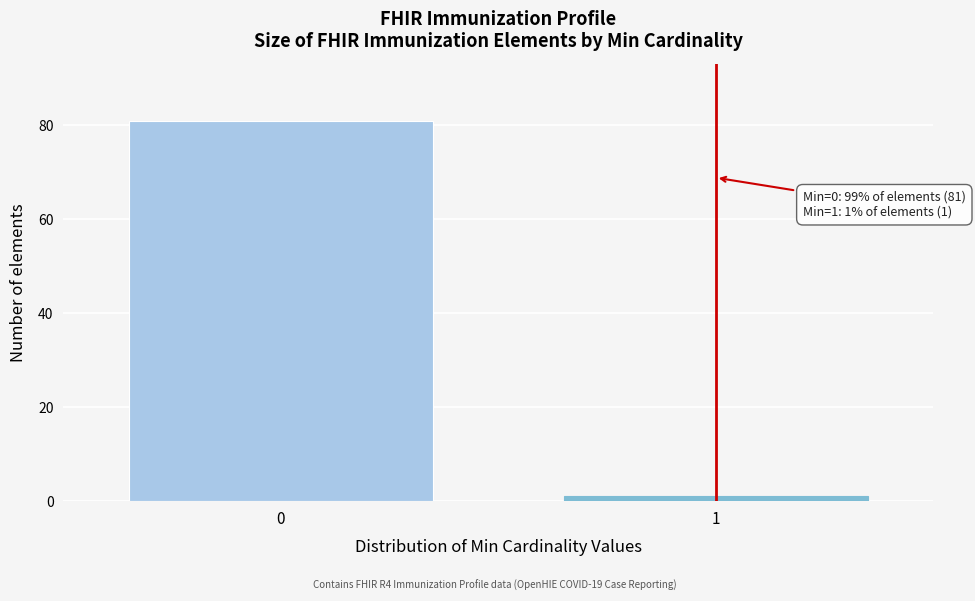

Reading left to right, extract all data points from this chart.

81	1